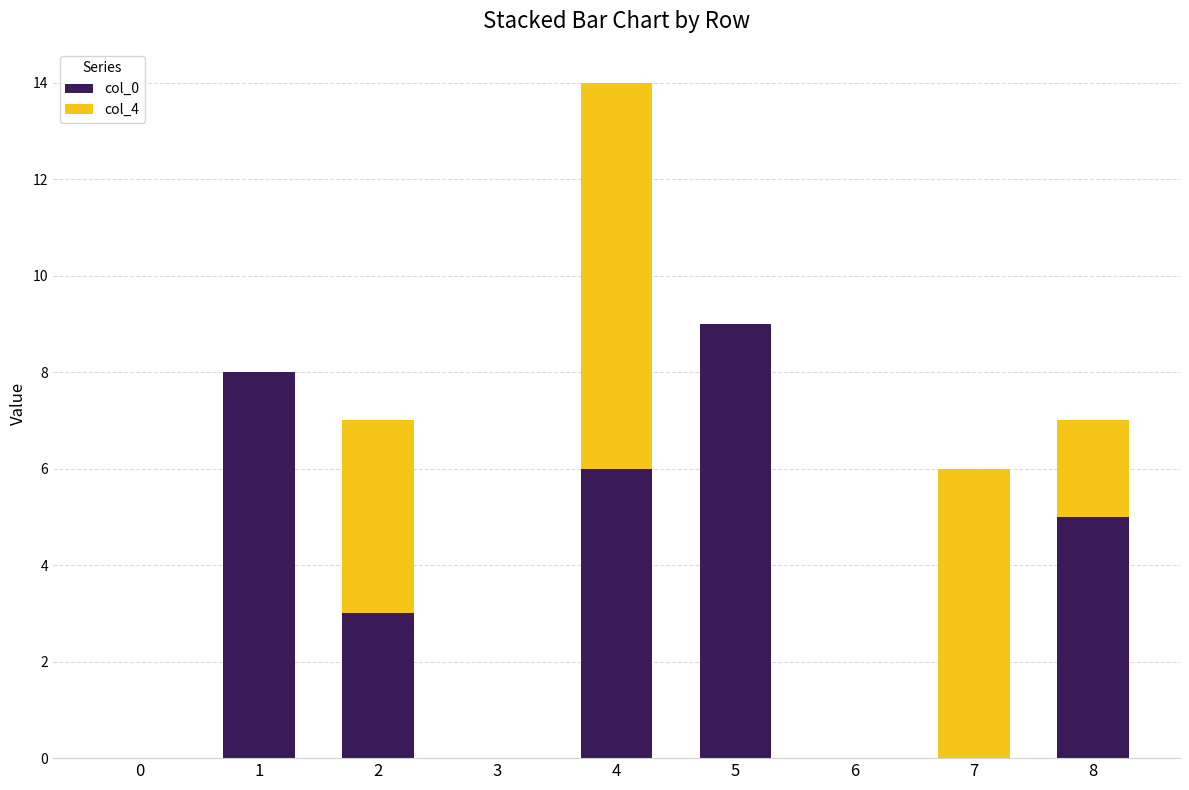

The col_0 series shows 3 at 2. True or false?

True